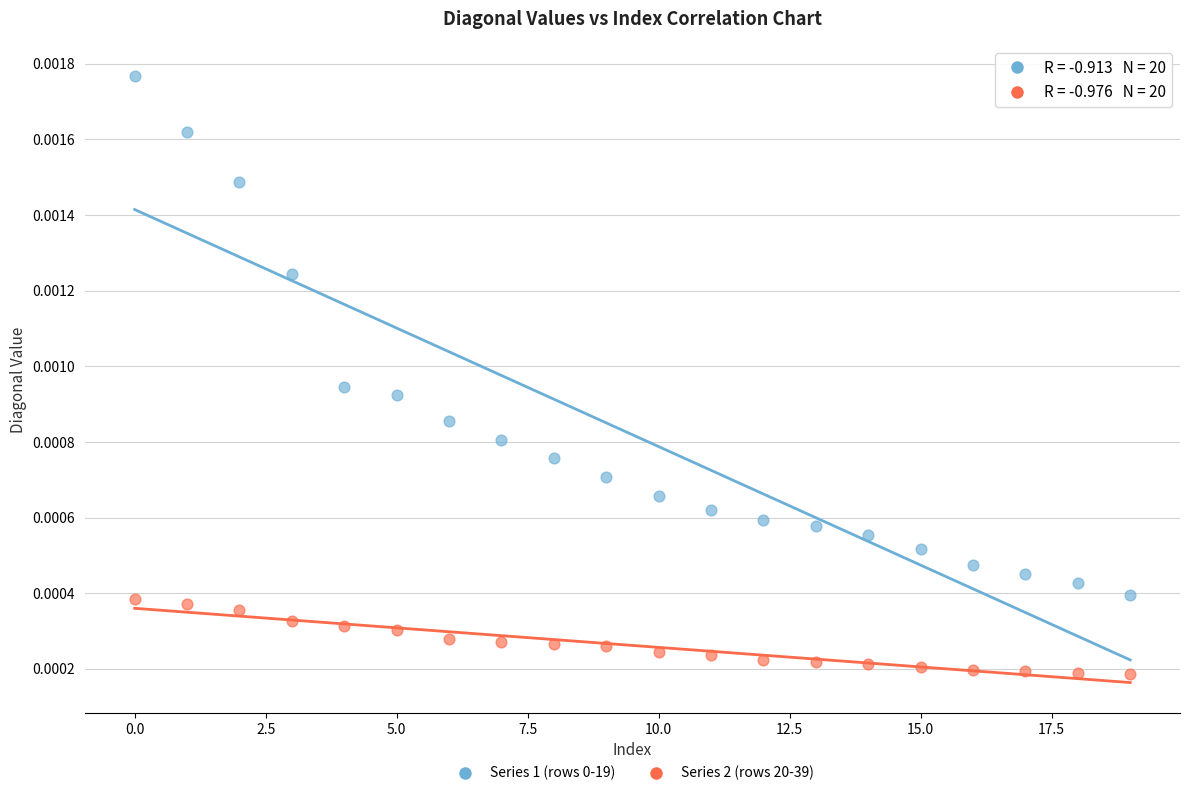

Which series reaches the minimum Y coordinate?

Series 2 (rows 20-39)